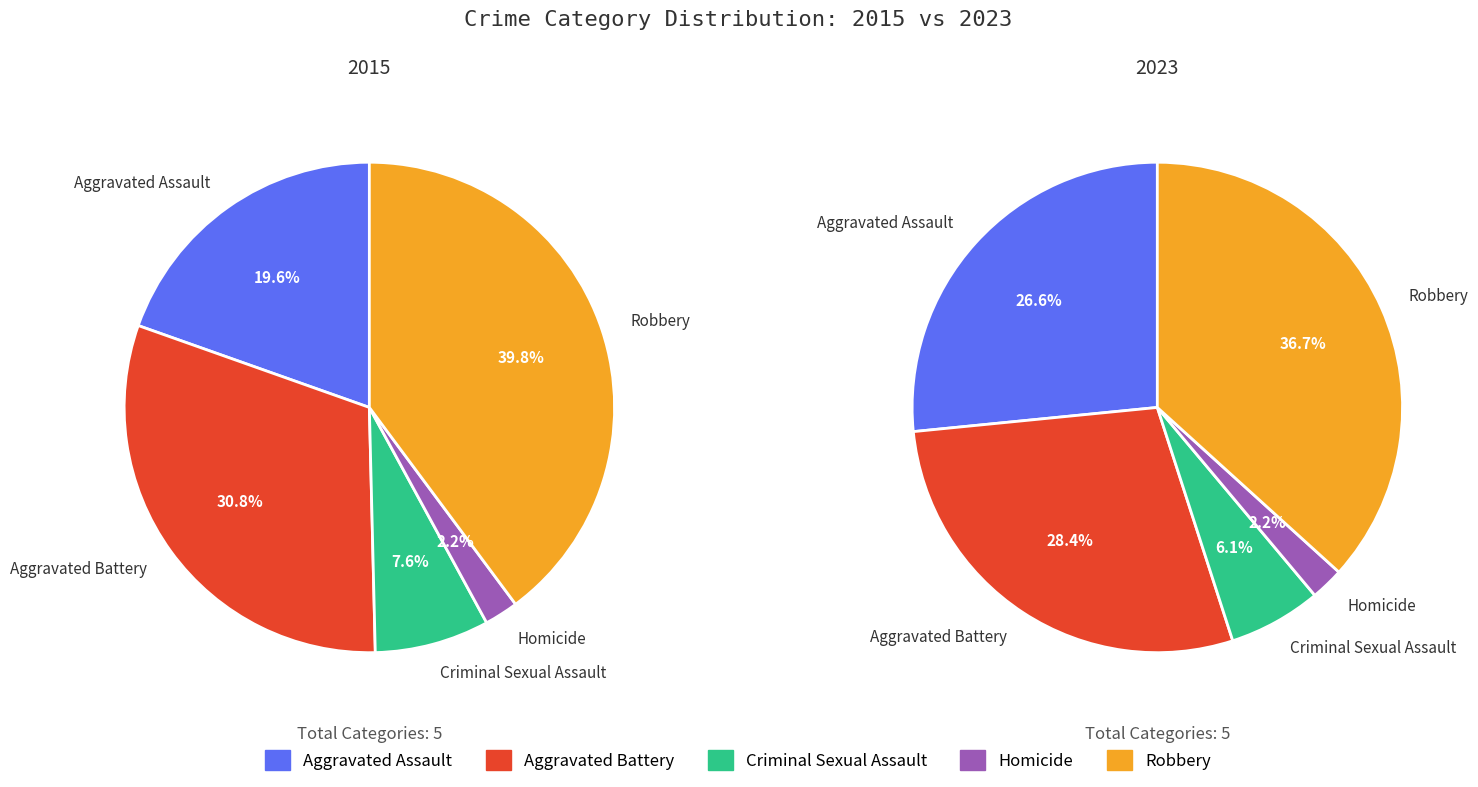

Is it true that Robbery is 31% of the pie?

False